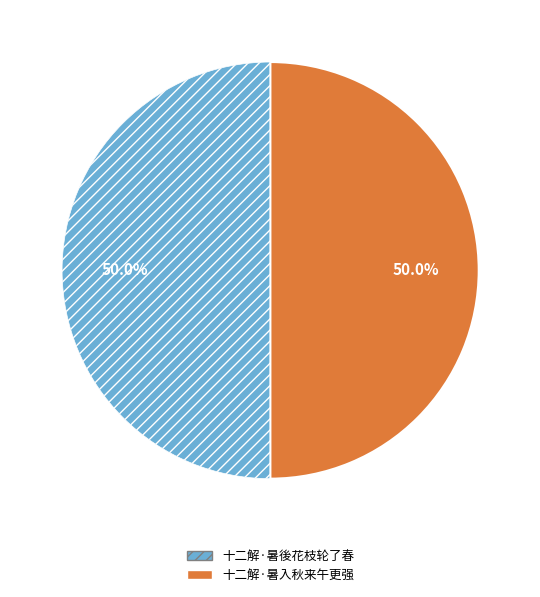

Count the number of slices in the pie.

2